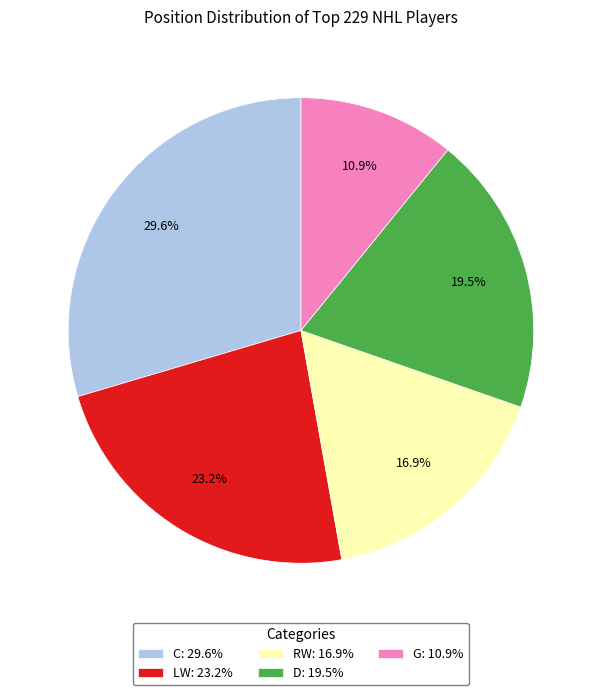

What is the smallest slice in the pie chart?

G